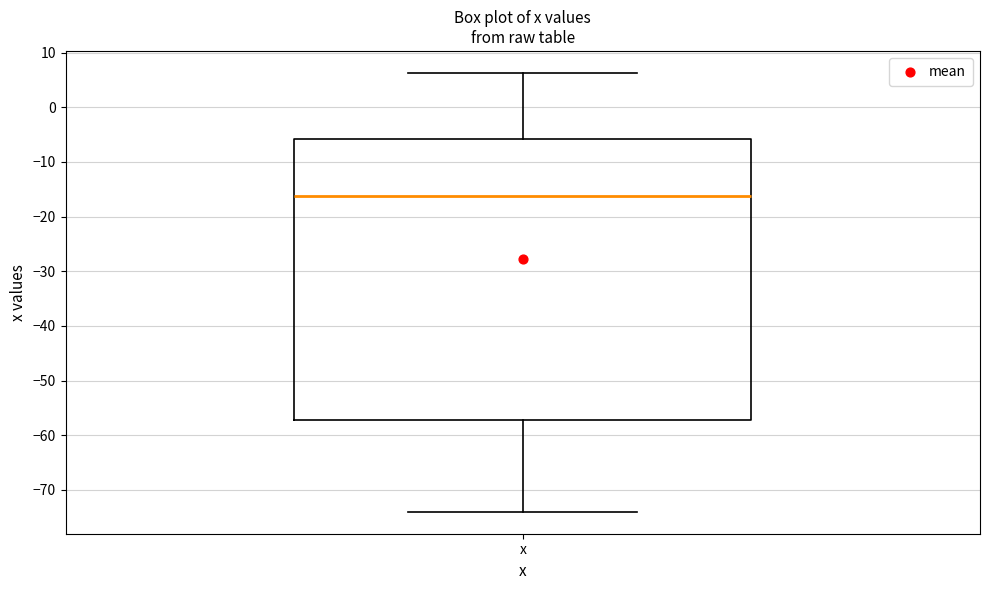

Read this box plot against the y-axis: the position of the median line, the range covered by the box, and the ends of both whiskers. The values are not printed on the chart, so give them approximately, as read against the axis.

median -16, box -57 to -6, whiskers -74 to 6